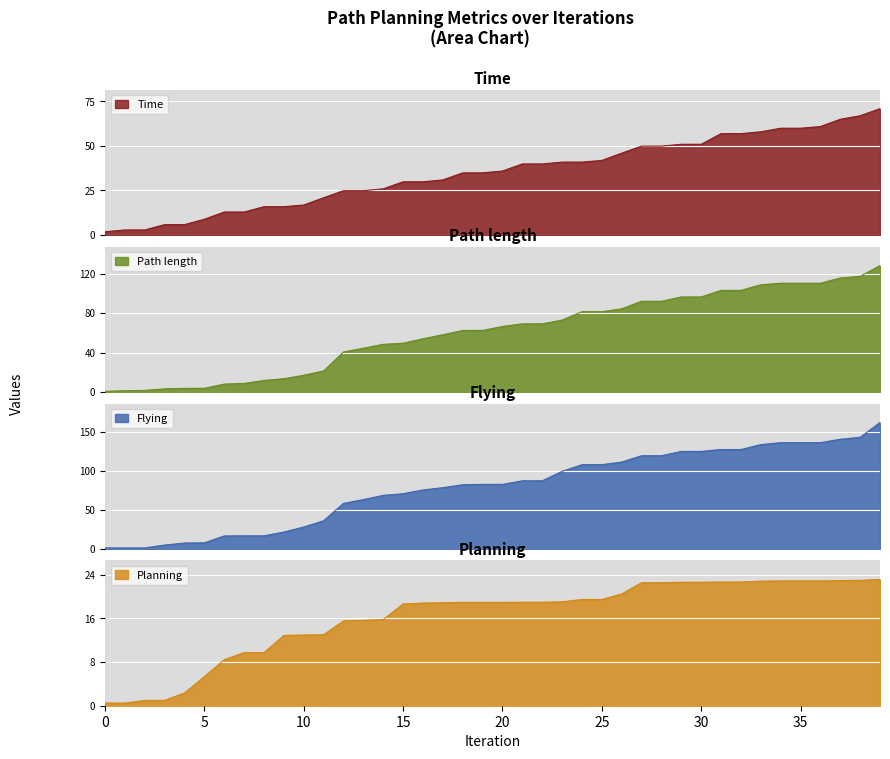

Is the value of Path length at 6 greater than the value of Time at 26?

No